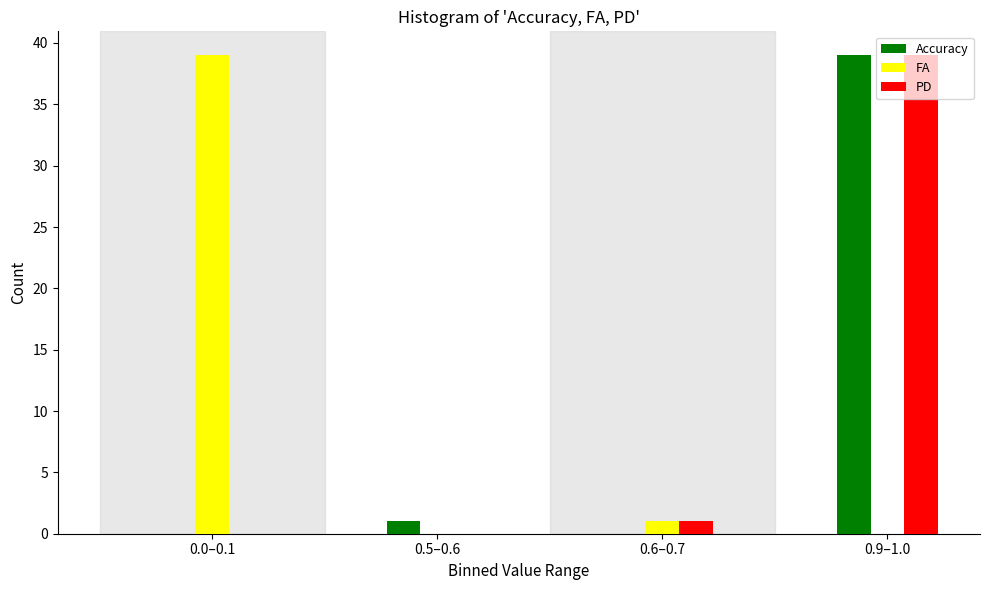

True or false: Accuracy has a value of 51 at 0.9–1.0.

False